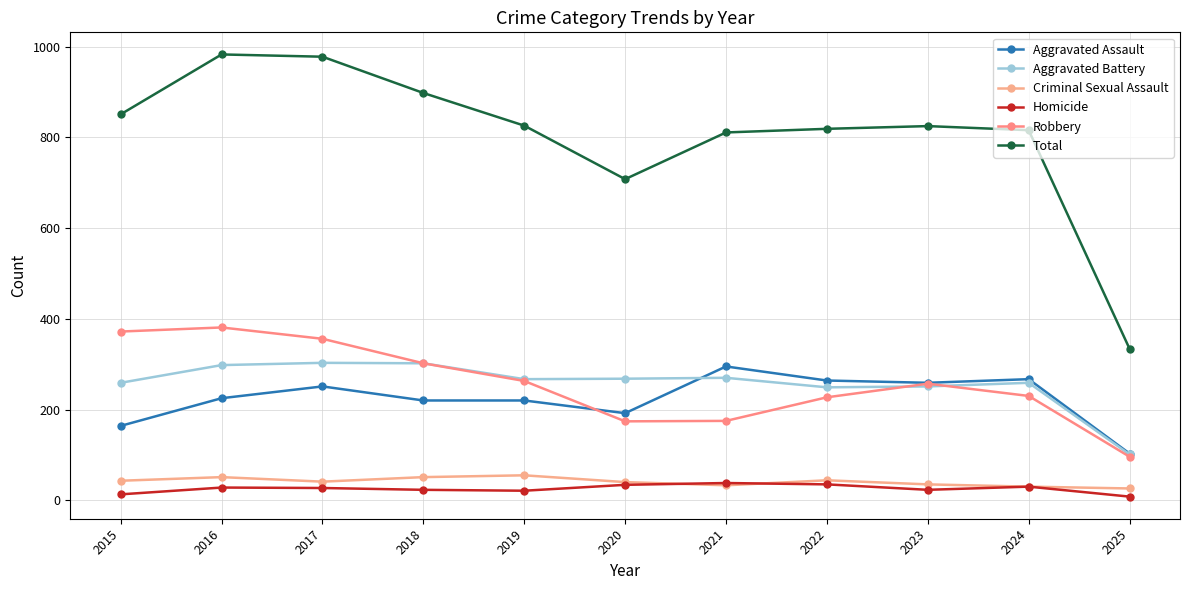

At how many categories does at least one series exceed 580?

10